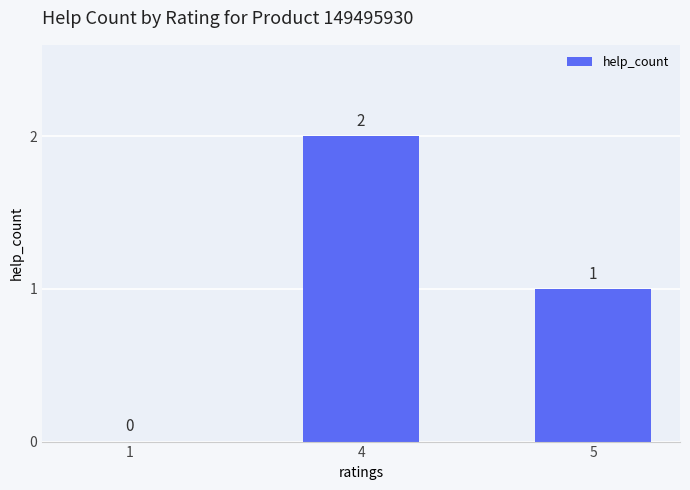

The chart shows a value of 1 at 4. True or false?

False